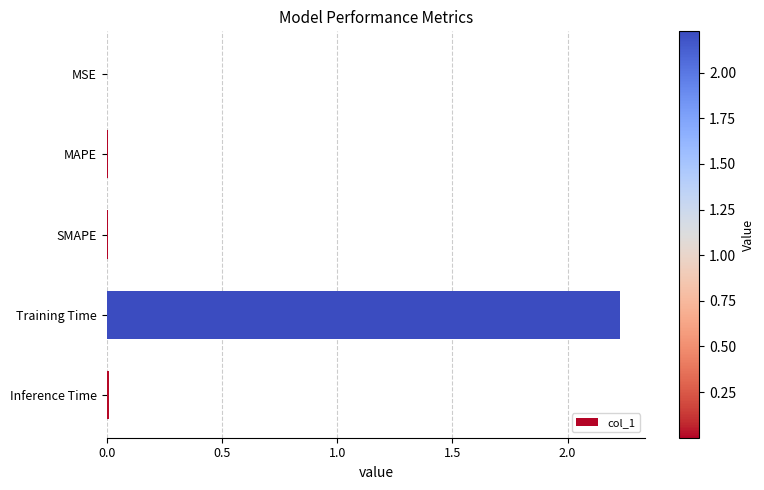

Which category has the highest value across all series?

Training Time